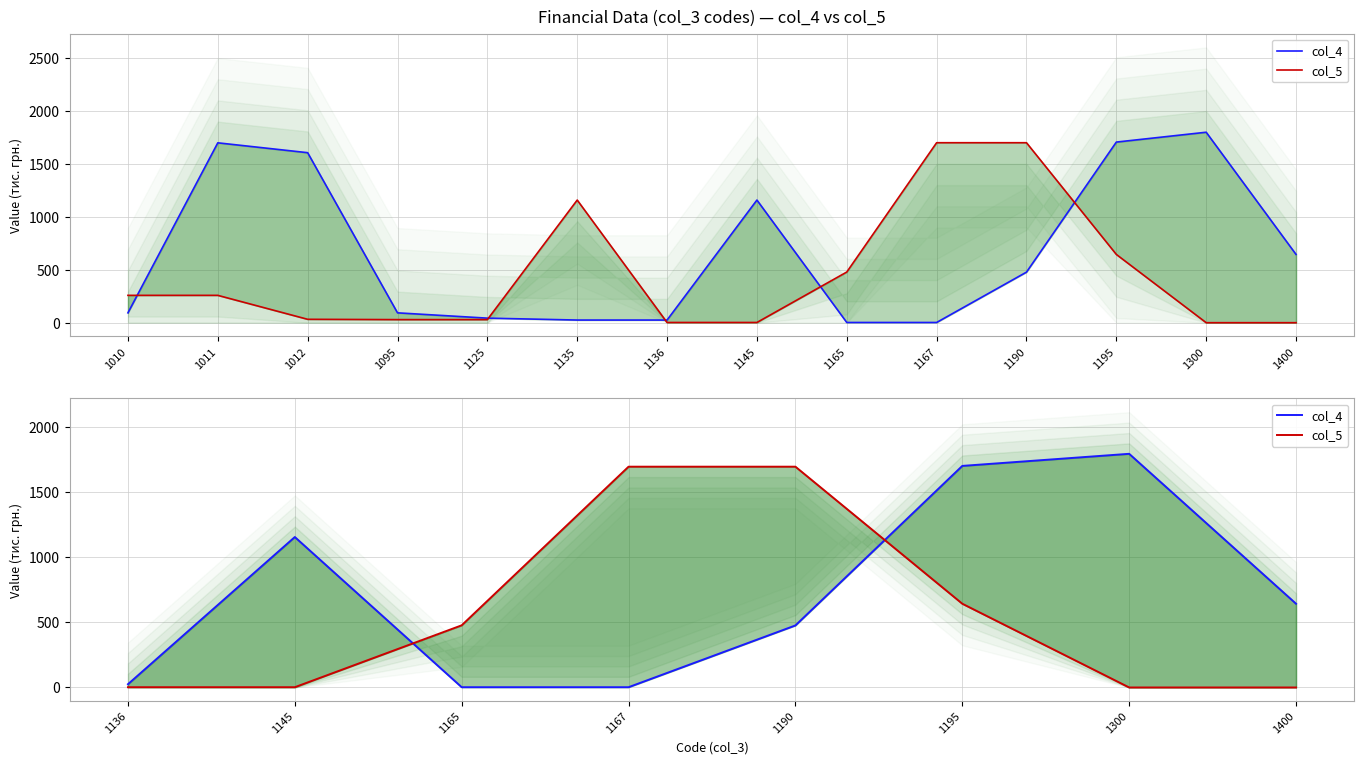

Count the number of categories in the chart.

8